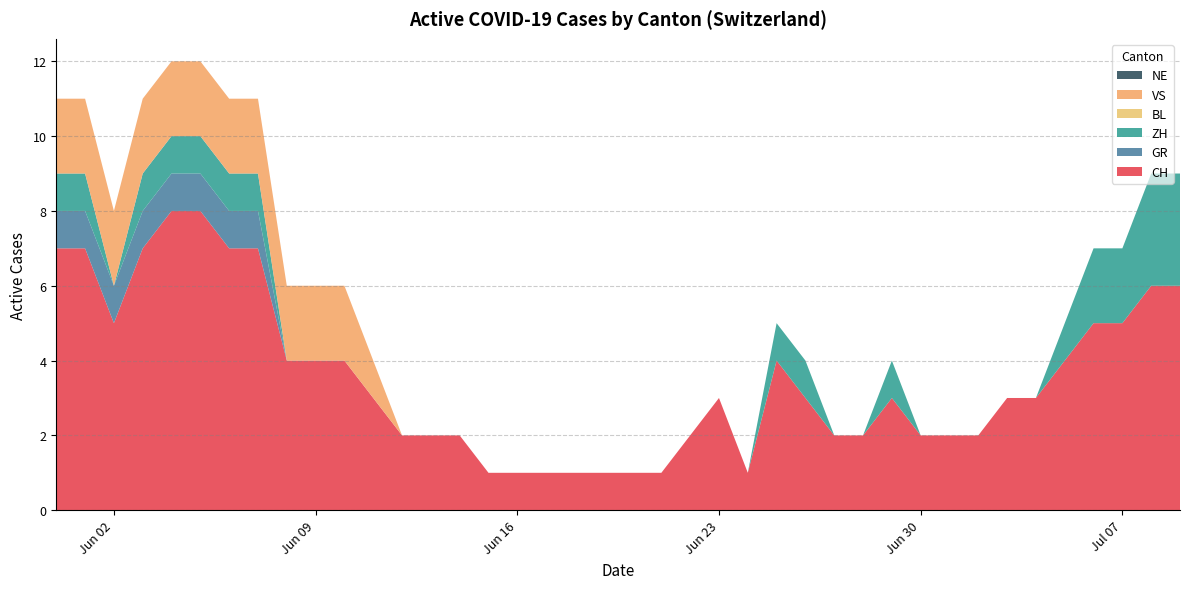

Reading left to right, transcribe all the data shown in this chart.

CH: 2020-05-31=7	2020-06-01=7	2020-06-02=5	2020-06-03=7	2020-06-04=8	2020-06-05=8	2020-06-06=7	2020-06-07=7	2020-06-08=4	2020-06-09=4	2020-06-10=4	2020-06-11=3	2020-06-12=2	2020-06-13=2	2020-06-14=2	2020-06-15=1	2020-06-16=1	2020-06-17=1	2020-06-18=1	2020-06-19=1	2020-06-20=1	2020-06-21=1	2020-06-22=2	2020-06-23=3	2020-06-24=1	2020-06-25=4	2020-06-26=3	2020-06-27=2	2020-06-28=2	2020-06-29=3	2020-06-30=2	2020-07-01=2	2020-07-02=2	2020-07-03=3	2020-07-04=3	2020-07-05=4	2020-07-06=5	2020-07-07=5	2020-07-08=6	2020-07-09=6
GR: 2020-05-31=1	2020-06-01=1	2020-06-02=1	2020-06-03=1	2020-06-04=1	2020-06-05=1	2020-06-06=1	2020-06-07=1	2020-06-08=0	2020-06-09=0	2020-06-10=0	2020-06-11=0	2020-06-12=0	2020-06-13=0	2020-06-14=0	2020-06-15=0	2020-06-16=0	2020-06-17=0	2020-06-18=0	2020-06-19=0	2020-06-20=0	2020-06-21=0	2020-06-22=0	2020-06-23=0	2020-06-24=0	2020-06-25=0	2020-06-26=0	2020-06-27=0	2020-06-28=0	2020-06-29=0	2020-06-30=0	2020-07-01=0	2020-07-02=0	2020-07-03=0	2020-07-04=0	2020-07-05=0	2020-07-06=0	2020-07-07=0	2020-07-08=0	2020-07-09=0
ZH: 2020-05-31=1	2020-06-01=1	2020-06-02=0	2020-06-03=1	2020-06-04=1	2020-06-05=1	2020-06-06=1	2020-06-07=1	2020-06-08=0	2020-06-09=0	2020-06-10=0	2020-06-11=0	2020-06-12=0	2020-06-13=0	2020-06-14=0	2020-06-15=0	2020-06-16=0	2020-06-17=0	2020-06-18=0	2020-06-19=0	2020-06-20=0	2020-06-21=0	2020-06-22=0	2020-06-23=0	2020-06-24=0	2020-06-25=1	2020-06-26=1	2020-06-27=0	2020-06-28=0	2020-06-29=1	2020-06-30=0	2020-07-01=0	2020-07-02=0	2020-07-03=0	2020-07-04=0	2020-07-05=1	2020-07-06=2	2020-07-07=2	2020-07-08=3	2020-07-09=3
BL: 2020-05-31=0	2020-06-01=0	2020-06-02=0	2020-06-03=0	2020-06-04=0	2020-06-05=0	2020-06-06=0	2020-06-07=0	2020-06-08=0	2020-06-09=0	2020-06-10=0	2020-06-11=0	2020-06-12=0	2020-06-13=0	2020-06-14=0	2020-06-15=0	2020-06-16=0	2020-06-17=0	2020-06-18=0	2020-06-19=0	2020-06-20=0	2020-06-21=0	2020-06-22=0	2020-06-23=0	2020-06-24=0	2020-06-25=0	2020-06-26=0	2020-06-27=0	2020-06-28=0	2020-06-29=0	2020-06-30=0	2020-07-01=0	2020-07-02=0	2020-07-03=0	2020-07-04=0	2020-07-05=0	2020-07-06=0	2020-07-07=0	2020-07-08=0	2020-07-09=0
VS: 2020-05-31=2	2020-06-01=2	2020-06-02=2	2020-06-03=2	2020-06-04=2	2020-06-05=2	2020-06-06=2	2020-06-07=2	2020-06-08=2	2020-06-09=2	2020-06-10=2	2020-06-11=1	2020-06-12=0	2020-06-13=0	2020-06-14=0	2020-06-15=0	2020-06-16=0	2020-06-17=0	2020-06-18=0	2020-06-19=0	2020-06-20=0	2020-06-21=0	2020-06-22=0	2020-06-23=0	2020-06-24=0	2020-06-25=0	2020-06-26=0	2020-06-27=0	2020-06-28=0	2020-06-29=0	2020-06-30=0	2020-07-01=0	2020-07-02=0	2020-07-03=0	2020-07-04=0	2020-07-05=0	2020-07-06=0	2020-07-07=0	2020-07-08=0	2020-07-09=0
NE: 2020-05-31=0	2020-06-01=0	2020-06-02=0	2020-06-03=0	2020-06-04=0	2020-06-05=0	2020-06-06=0	2020-06-07=0	2020-06-08=0	2020-06-09=0	2020-06-10=0	2020-06-11=0	2020-06-12=0	2020-06-13=0	2020-06-14=0	2020-06-15=0	2020-06-16=0	2020-06-17=0	2020-06-18=0	2020-06-19=0	2020-06-20=0	2020-06-21=0	2020-06-22=0	2020-06-23=0	2020-06-24=0	2020-06-25=0	2020-06-26=0	2020-06-27=0	2020-06-28=0	2020-06-29=0	2020-06-30=0	2020-07-01=0	2020-07-02=0	2020-07-03=0	2020-07-04=0	2020-07-05=0	2020-07-06=0	2020-07-07=0	2020-07-08=0	2020-07-09=0